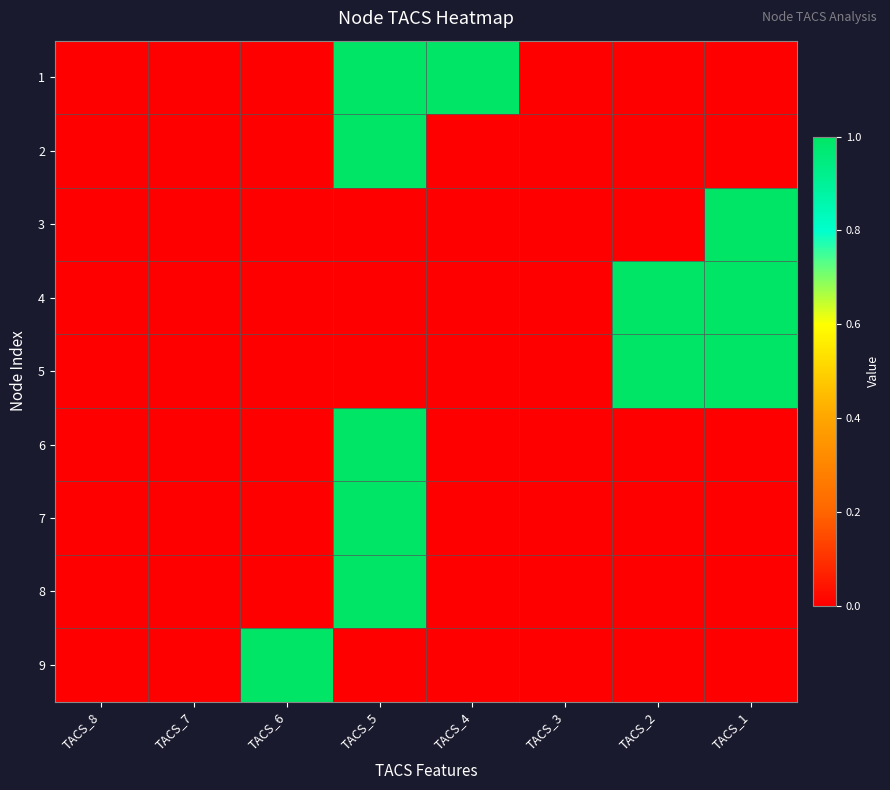

At which category is the sum across all series the highest?

TACS_5